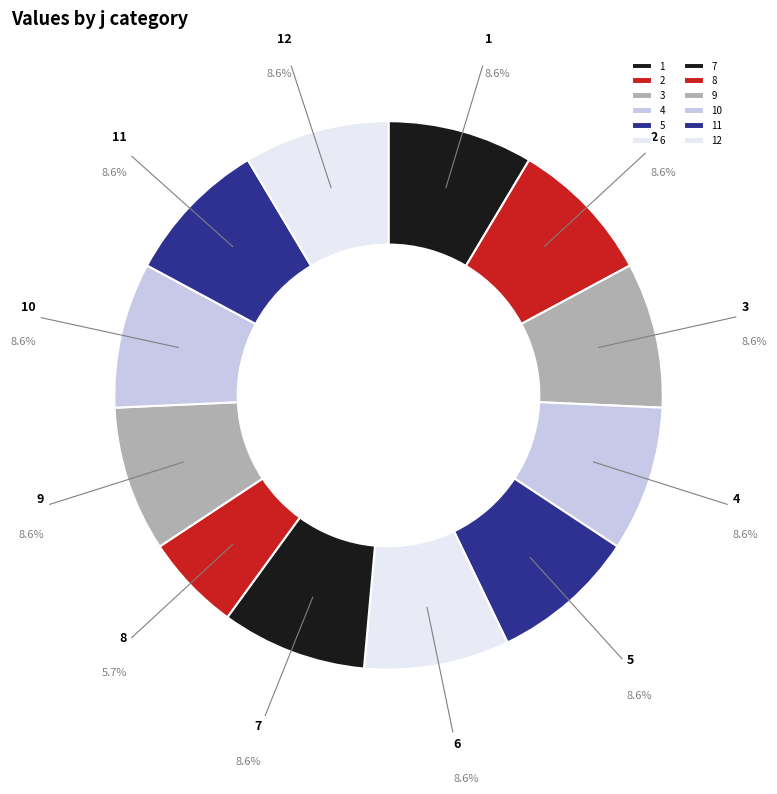

Does any single category account for the majority?

No